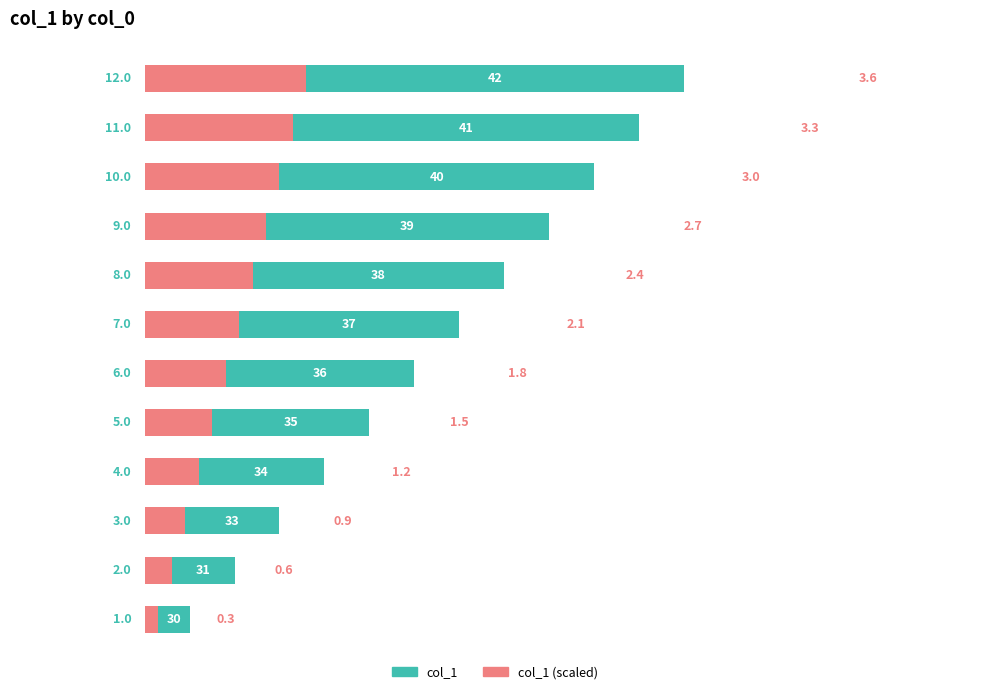

What is the difference between the maximum and minimum values in the col_1 (scaled) series?

3.3